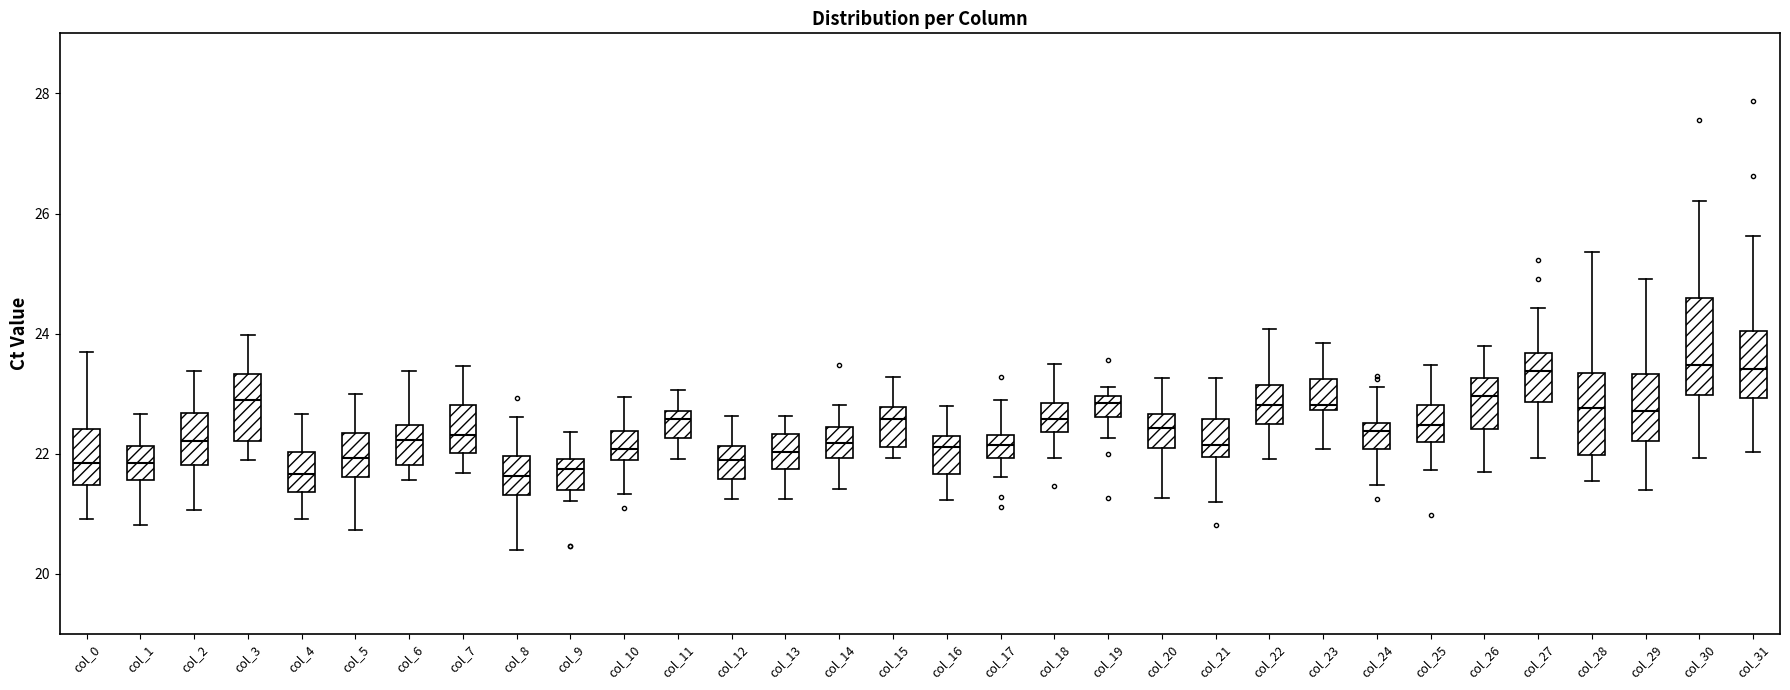

Where does the upper whisker of the box for col_12 end on the y-axis? The values are not printed on the chart, so give them approximately, as read against the axis.

22.6